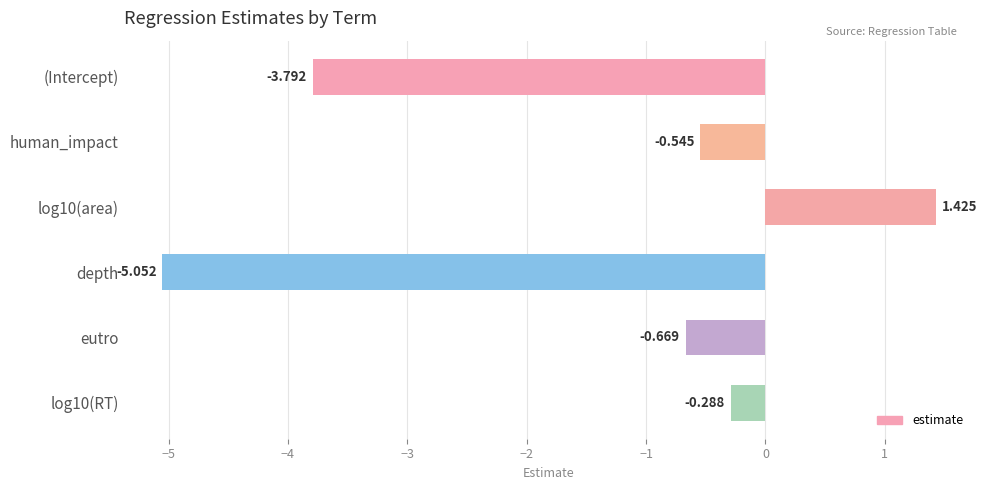

Does the chart contain any negative values?

Yes